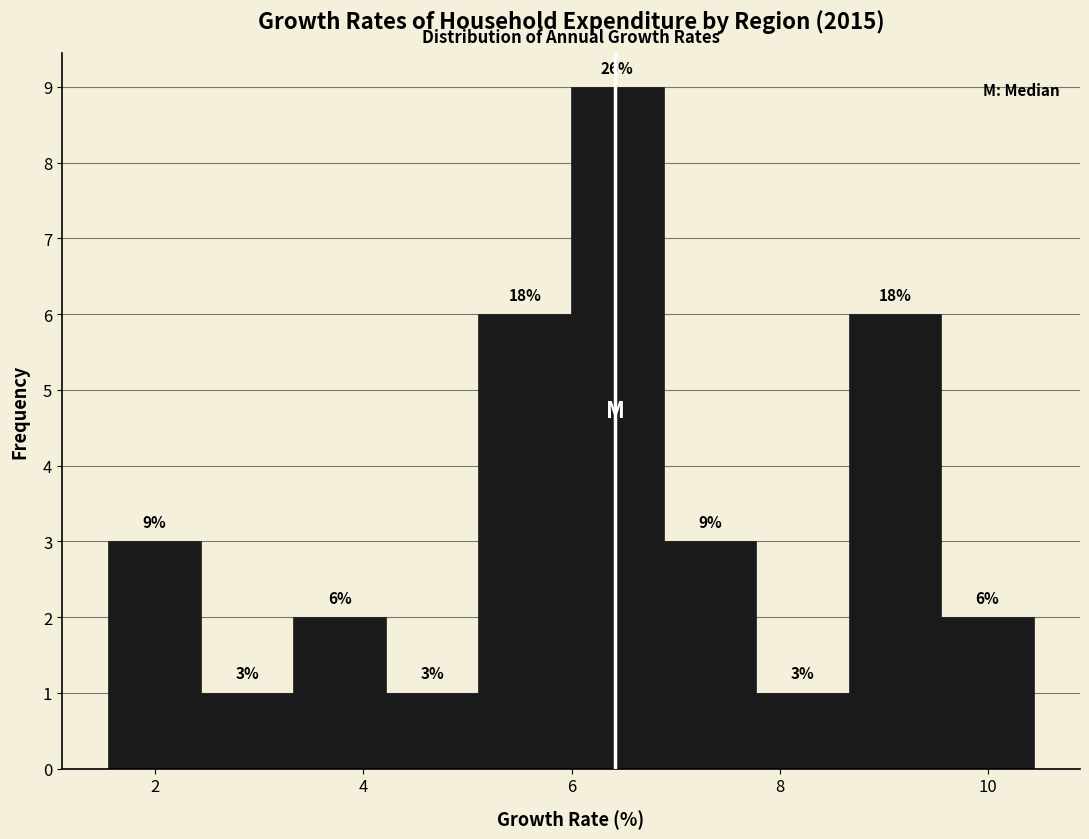

Which range on the x-axis has the tallest bar?

6.0 to 6.8